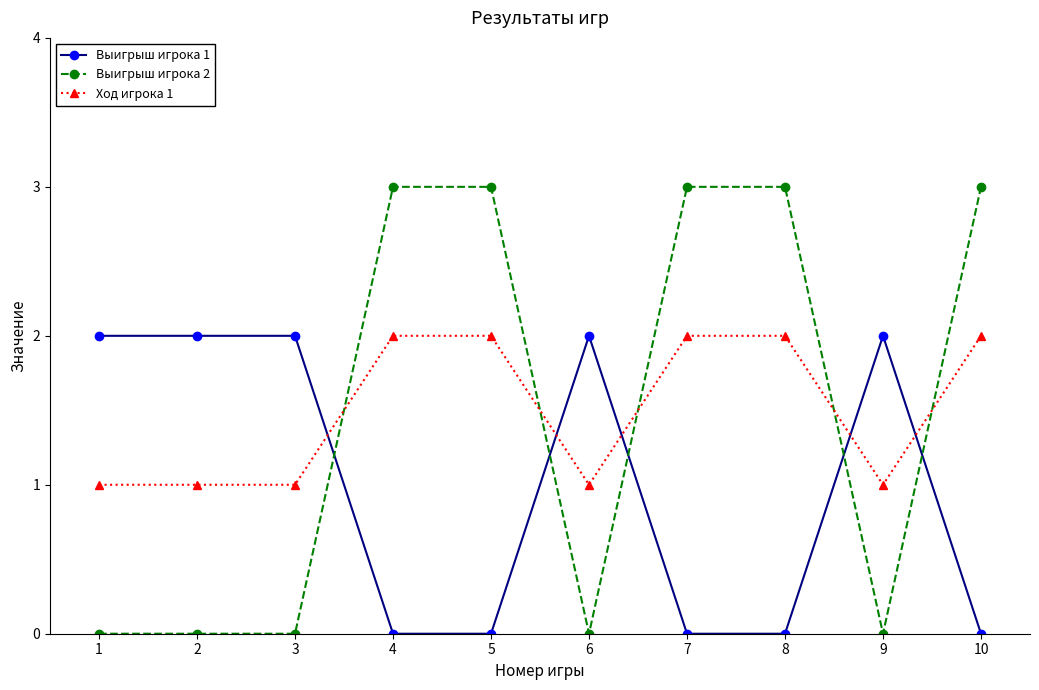

True or false: Выигрыш игрока 2 has a value of 0 at 1.

True